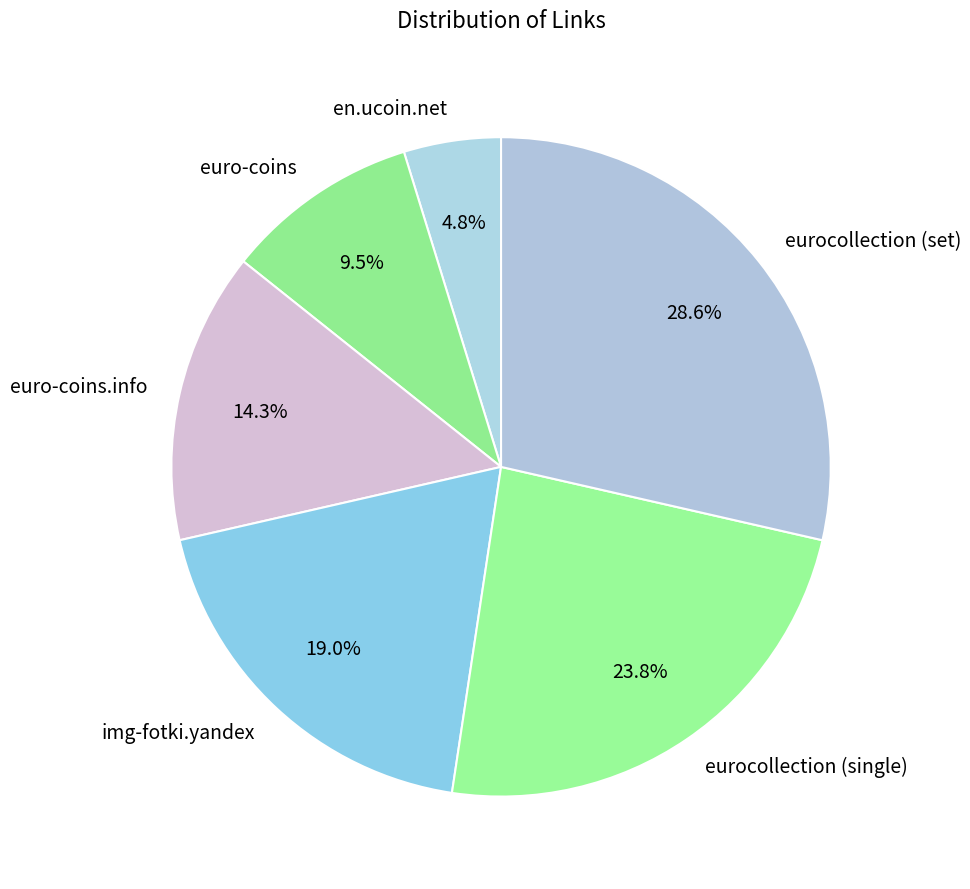

Is there a majority slice in this chart?

No